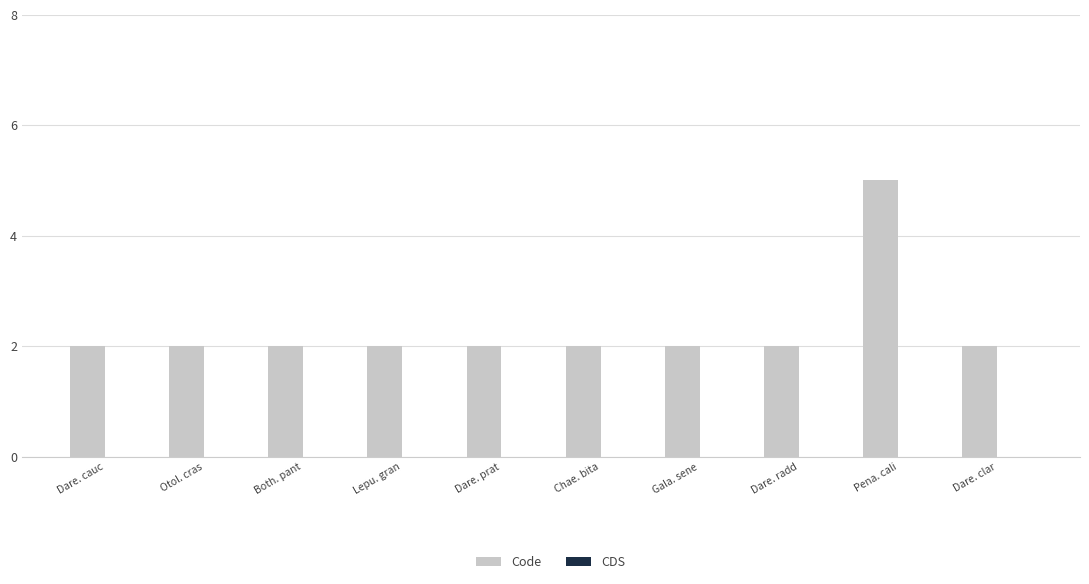

Which has a higher value, Pena. cali or Dare. clar?

Pena. cali